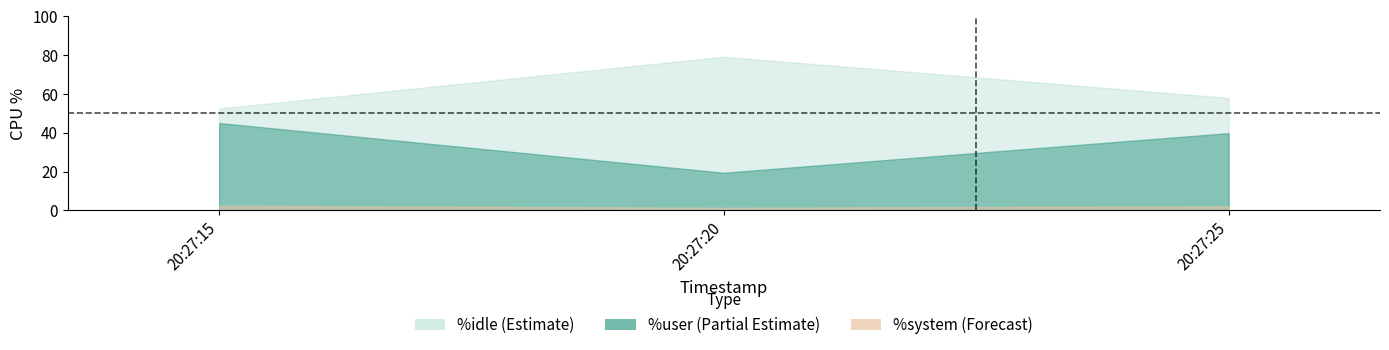

Where does the %idle series first go above 57?

20:27:20